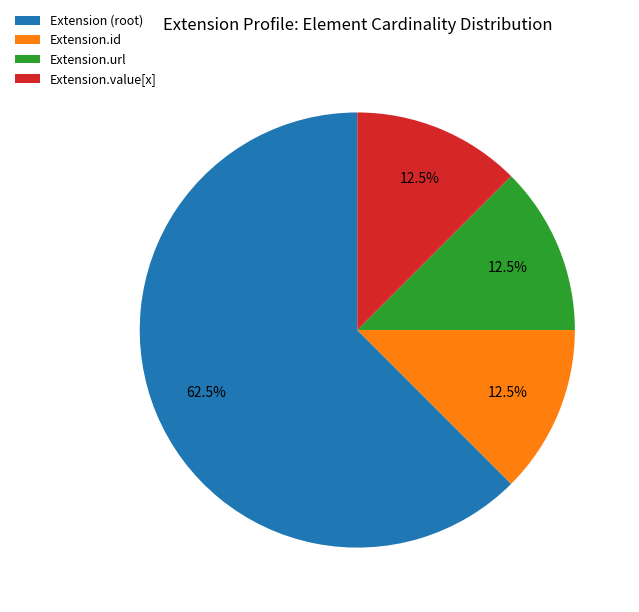

How many segments does this pie chart have?

4